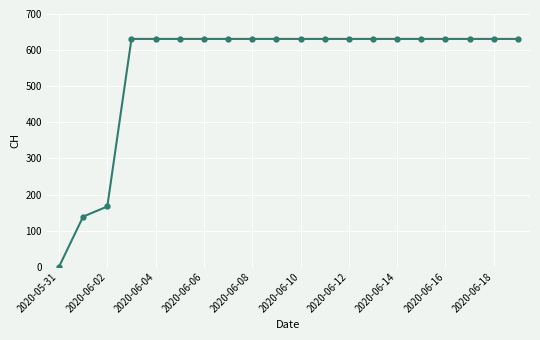

What is the average value?

552